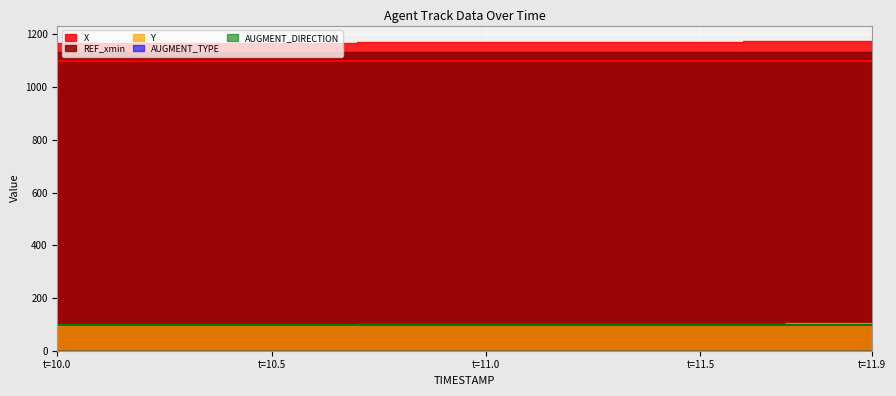

What are all the series names shown in the legend?

X, Y, REF_xmin, AUGMENT_TYPE, AUGMENT_DIRECTION